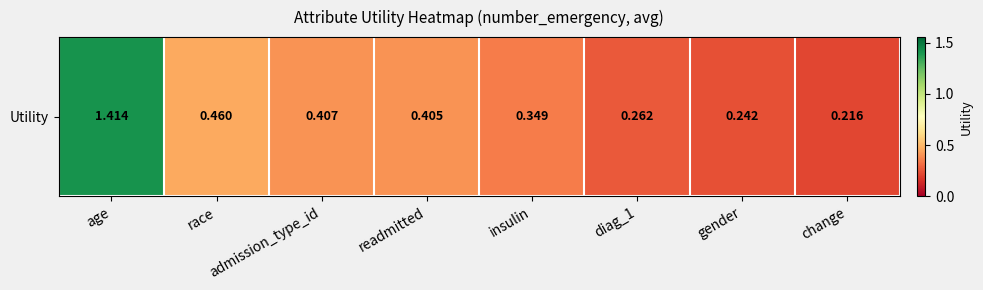

Reading right to left, what are all the values shown in this chart?

change=0.2	gender=0.2	diag_1=0.3	insulin=0.3	readmitted=0.4	admission_type_id=0.4	race=0.5	age=1.4